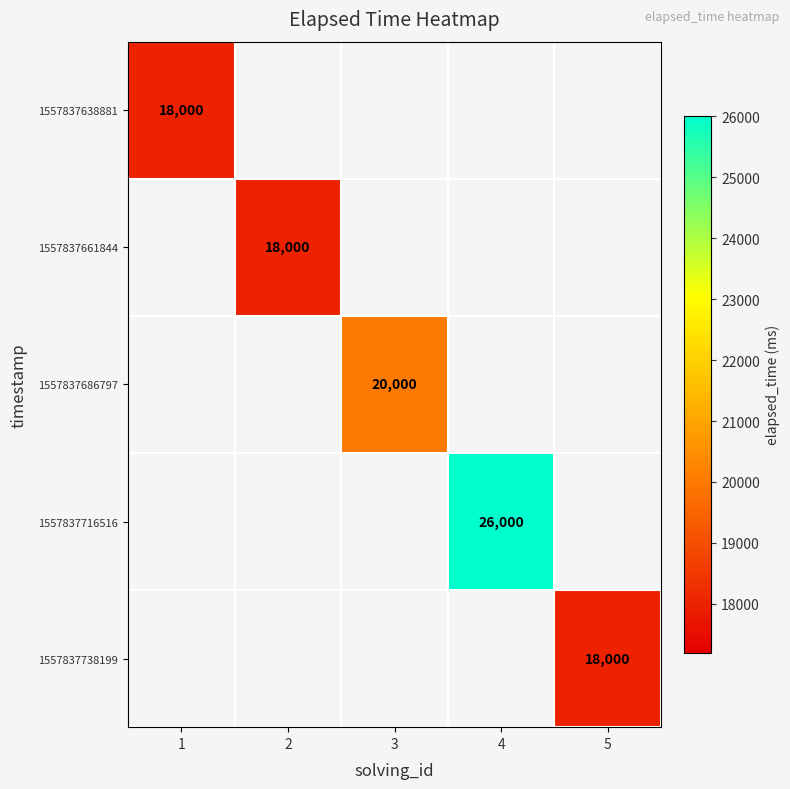

Is it true that 1557837661844 equals 18000 at 2?

True